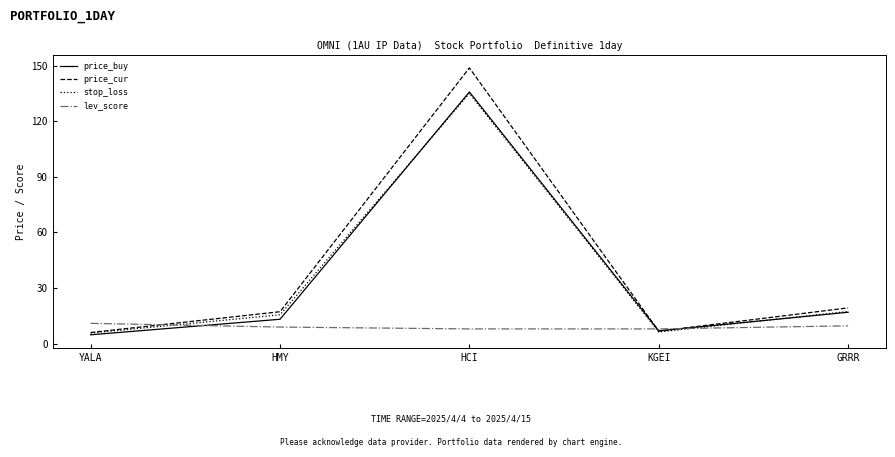

What is the difference between the price_buy values at GRRR and YALA?

12.2